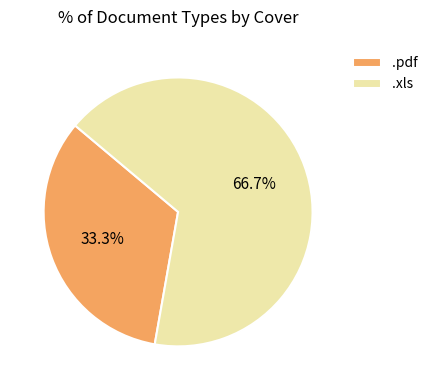

What percentage do .pdf and .xls together represent?

100.0%